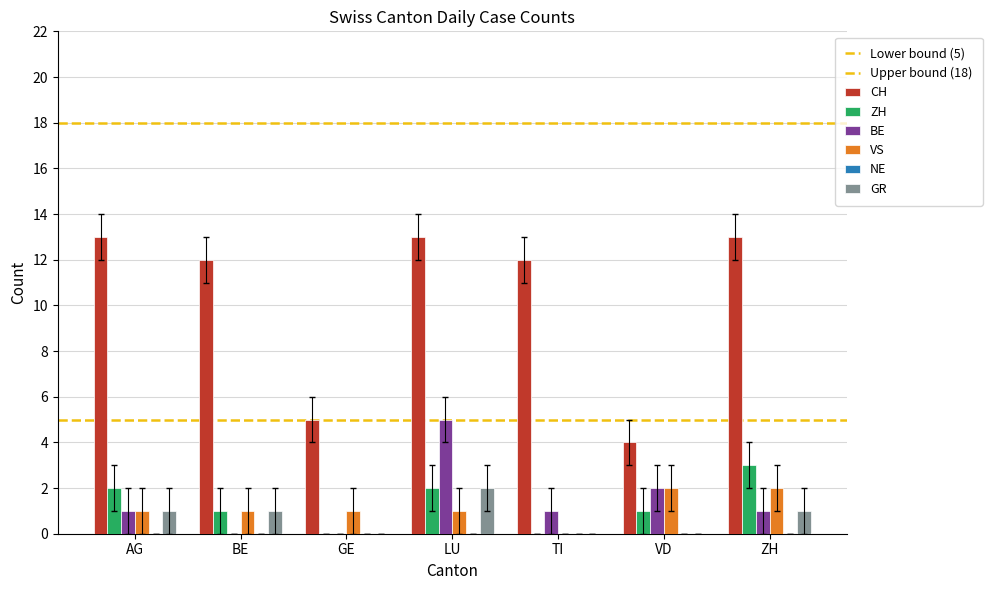

List the series in order of their peak value, highest first.

CH, BE, ZH, VS, GR, NE